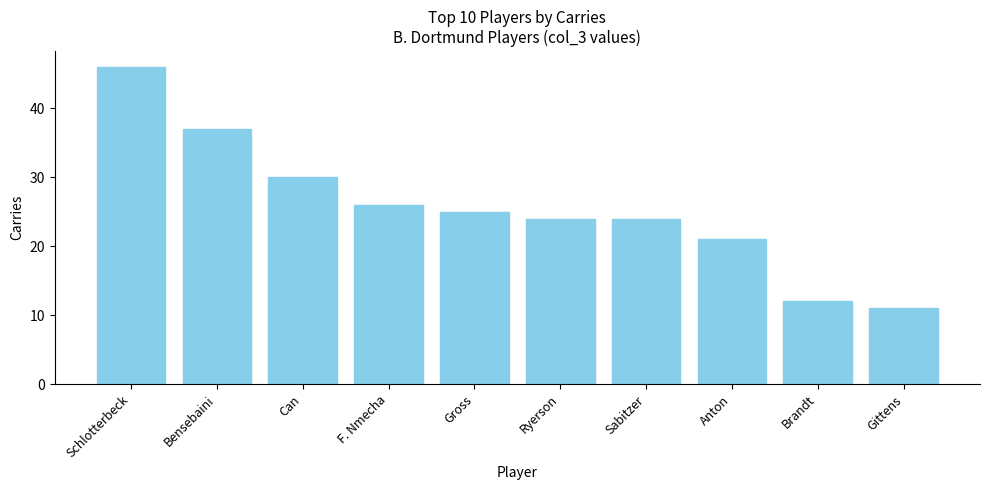

Read the value at Sabitzer.

24